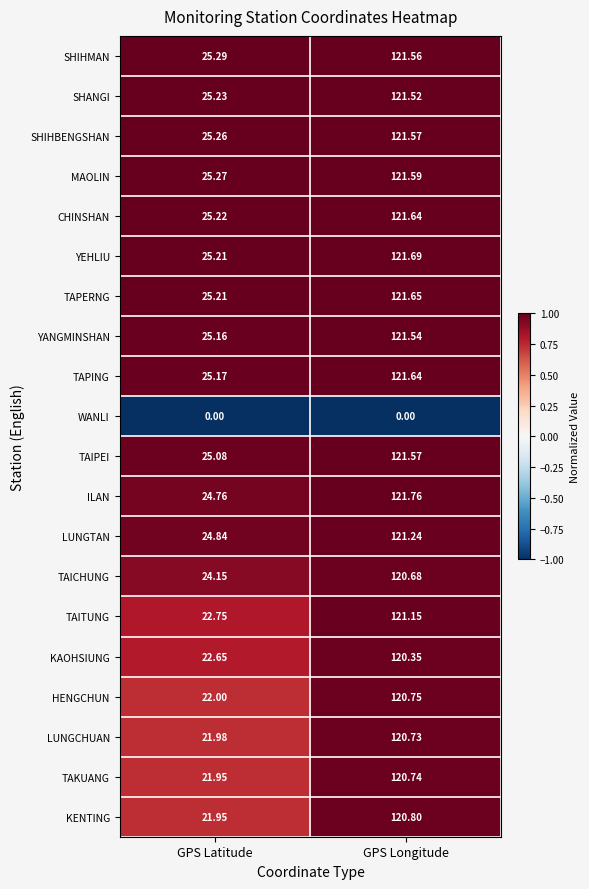

Which series has the largest range (max minus min)?

KENTING